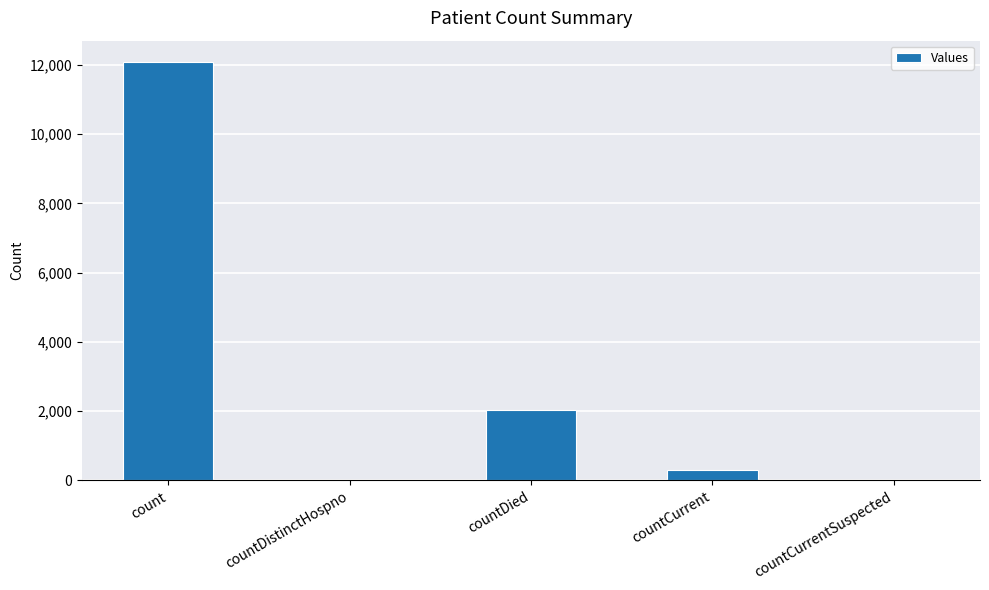

At which label does the data first exceed 288?

count